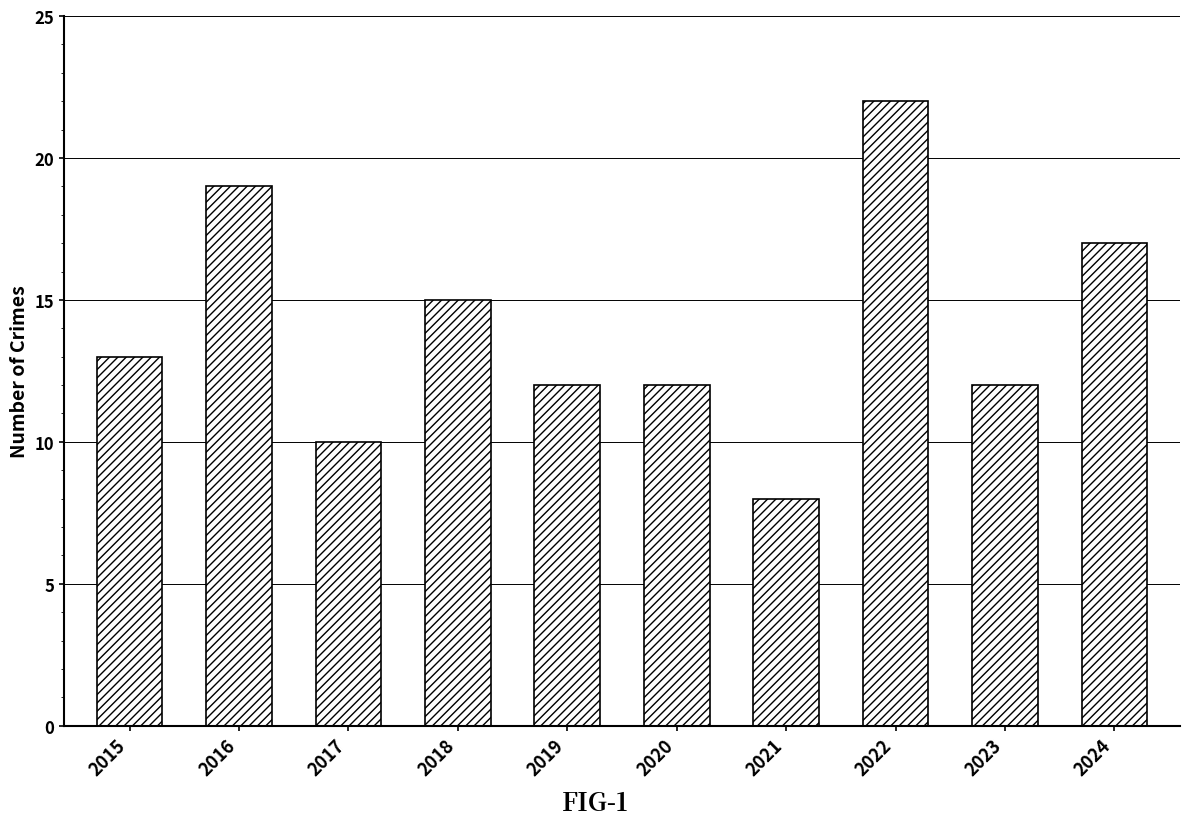

Reading left to right, list all the values displayed in this chart.

13	19	10	15	12	12	8	22	12	17